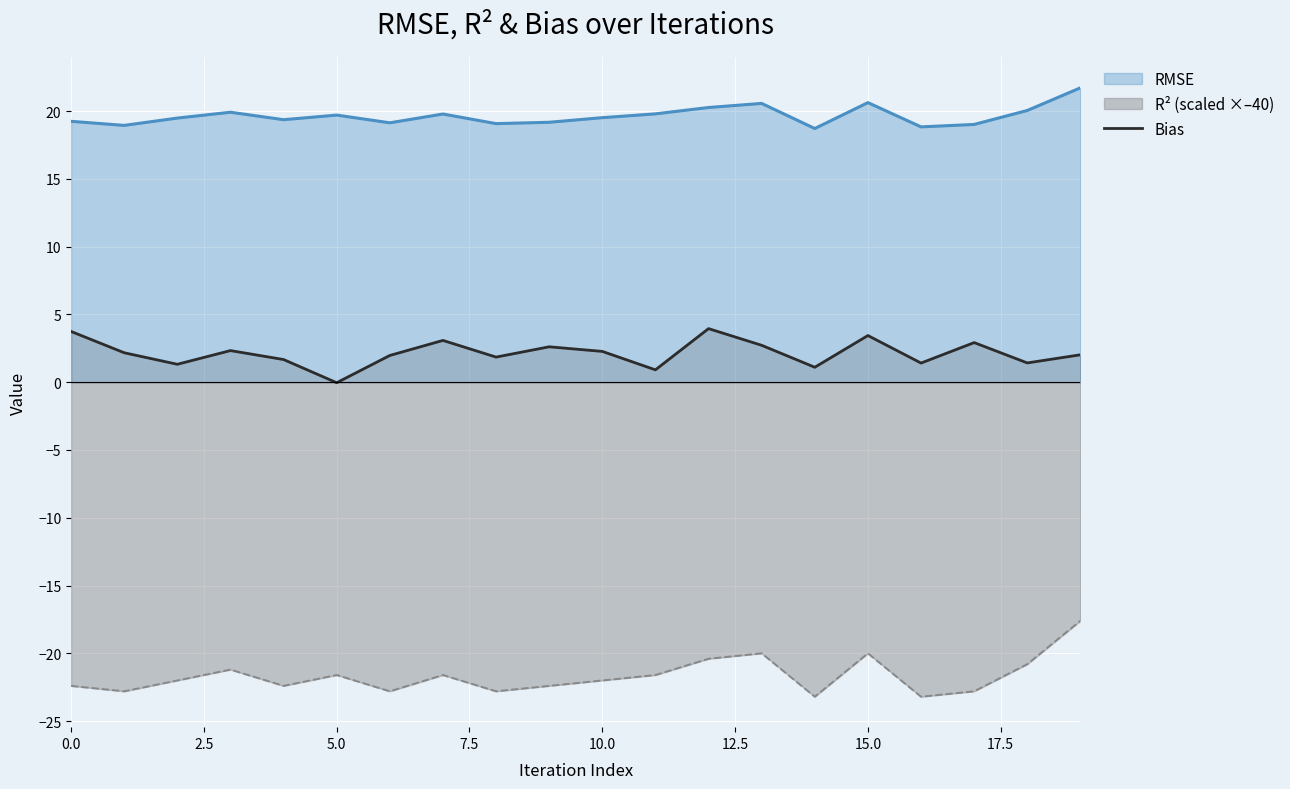

True or false: the data shows 1.4 at 18.

True